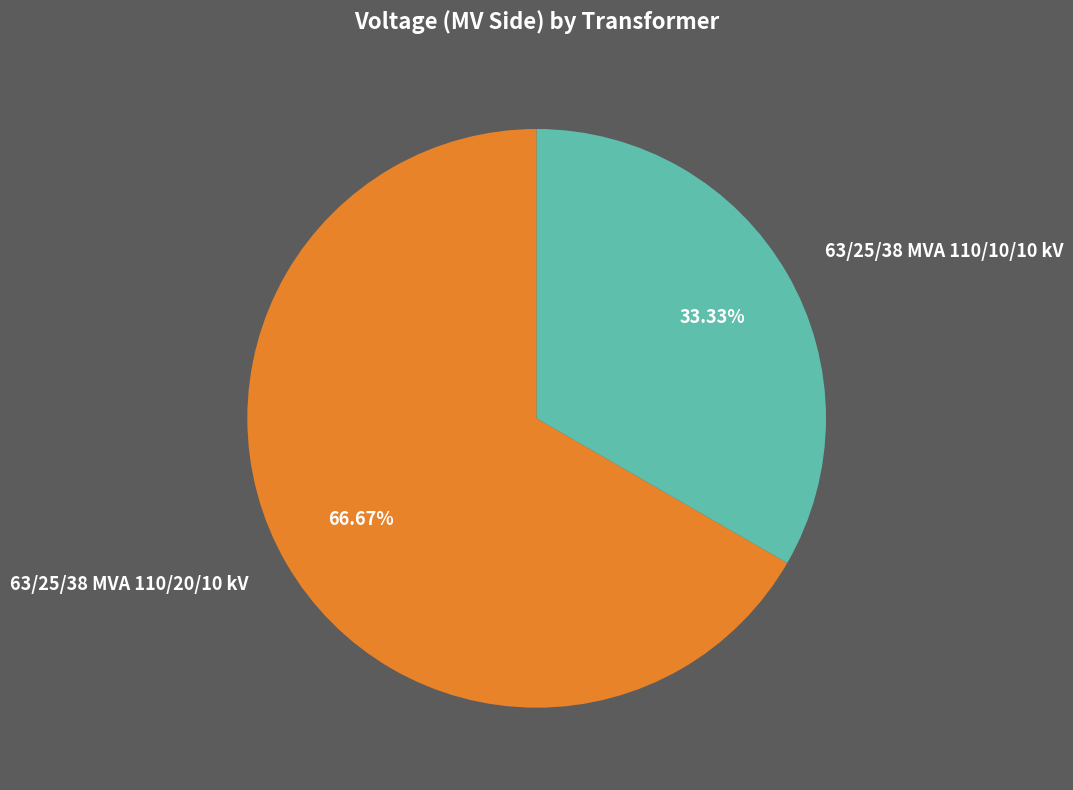

Between 63/25/38 MVA 110/10/10 kV and 63/25/38 MVA 110/20/10 kV, which is larger?

63/25/38 MVA 110/20/10 kV